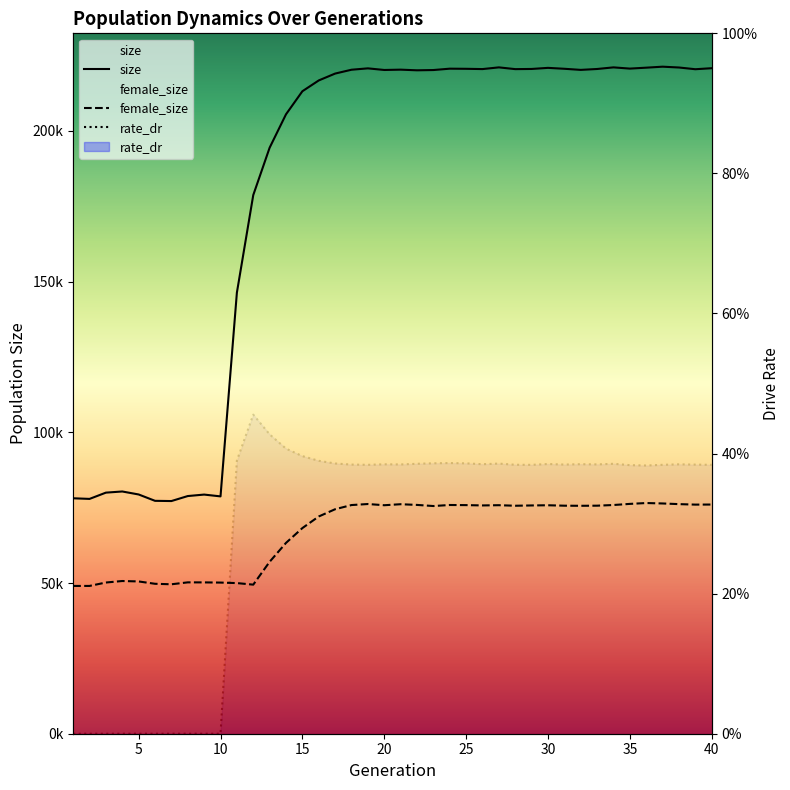

What is the difference between the second highest and second lowest values in the female_size series?

27363.0